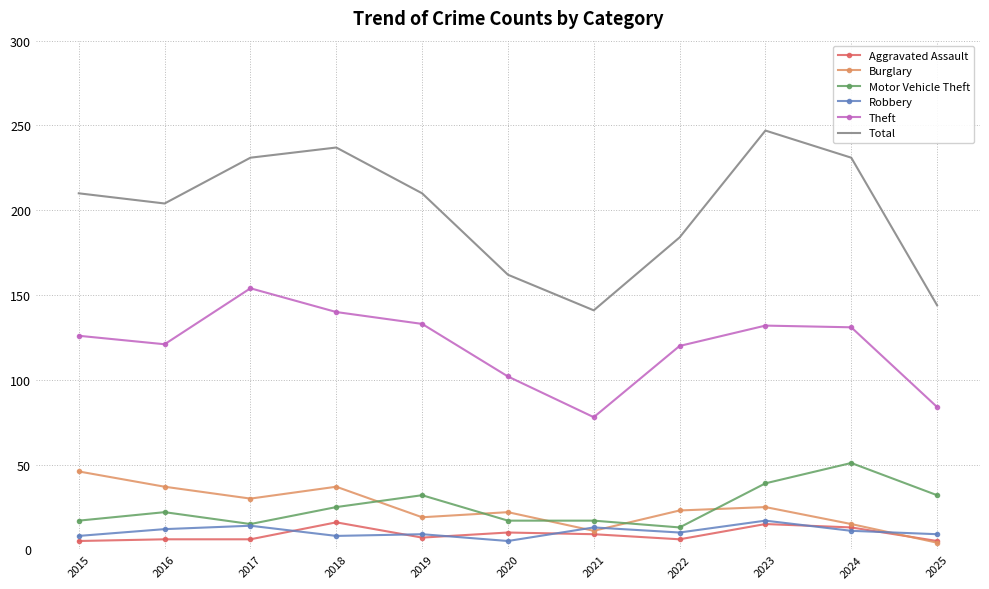

At which category does the chart reach its peak across all series?

2023